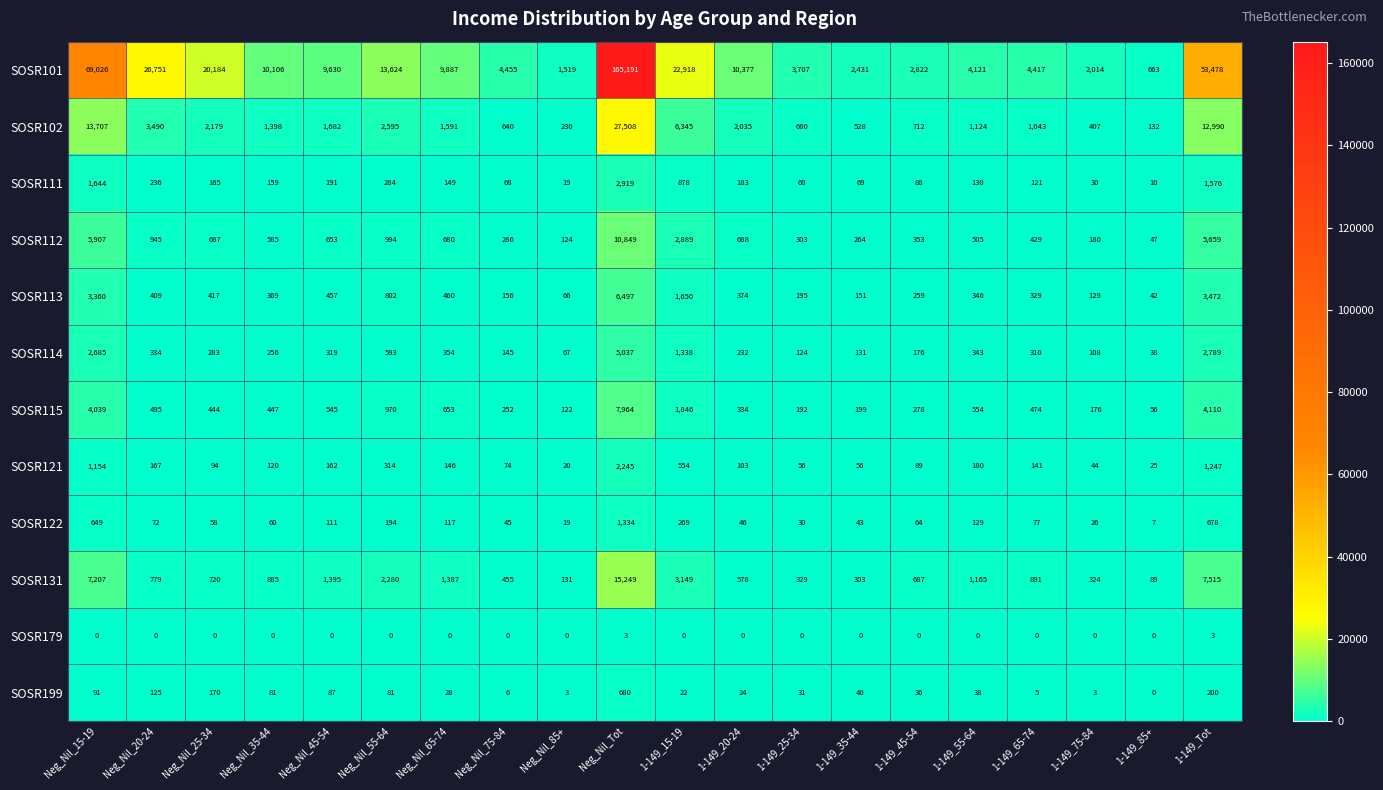

How many positive values does the SOSR199 series have?

19